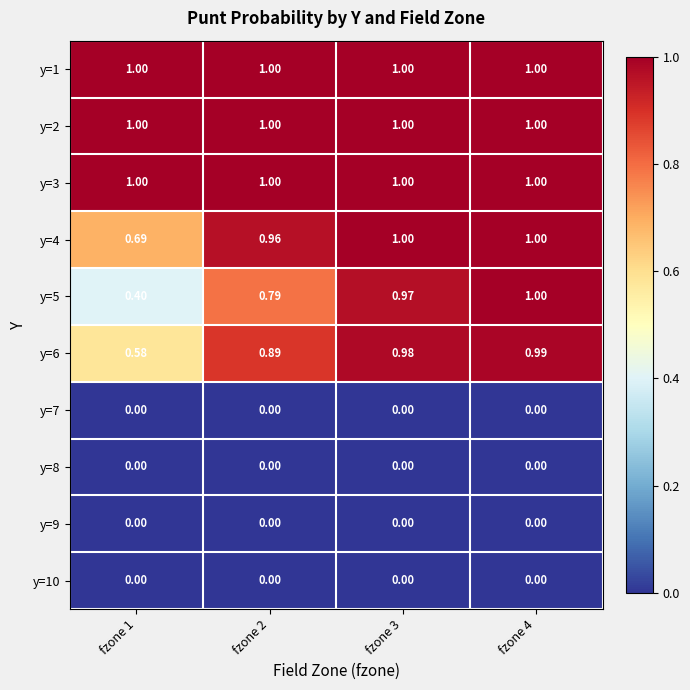

How many series are shown in this chart?

10